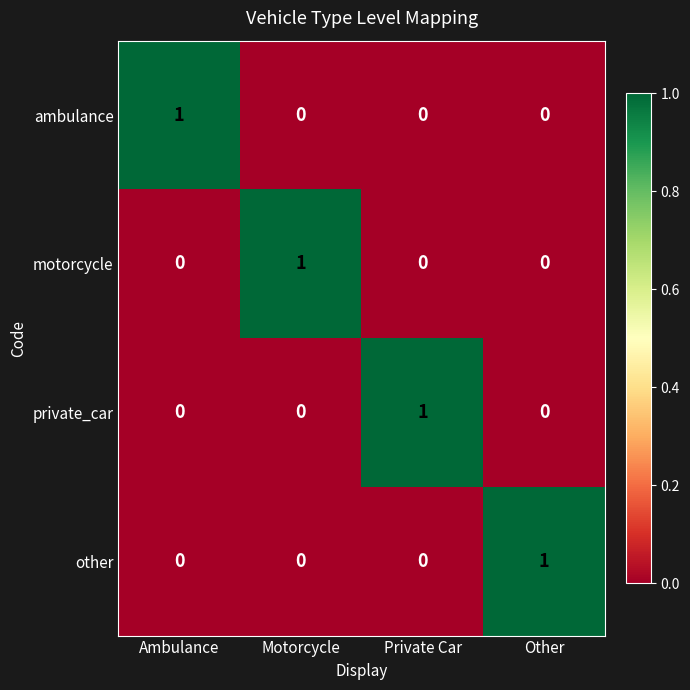

Which category has the highest value in the motorcycle series?

Motorcycle